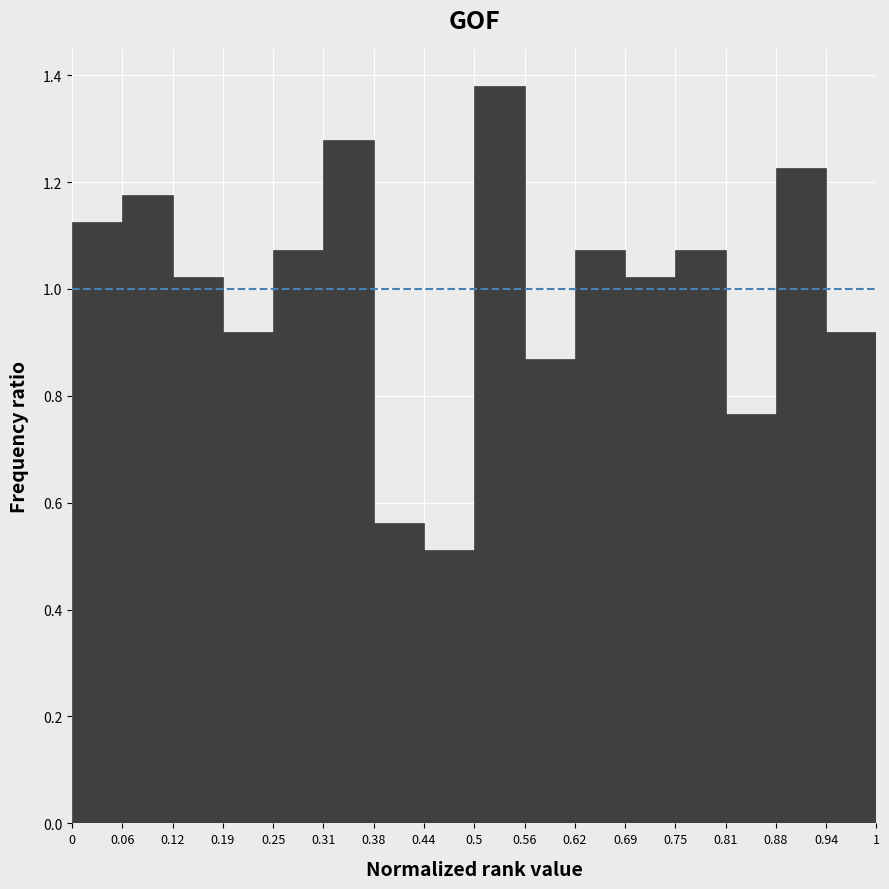

Reading left to right, transcribe this chart: for each bar, give the range it covers on the x-axis and its height. The values are not printed on the chart, so give them approximately, as read against the axis.

0 to 0.06: 1.12
0.06 to 0.12: 1.18
0.12 to 0.19: 1.02
0.19 to 0.25: 0.92
0.25 to 0.31: 1.08
0.31 to 0.38: 1.28
0.38 to 0.44: 0.56
0.44 to 0.5: 0.52
0.5 to 0.56: 1.38
0.56 to 0.62: 0.86
0.62 to 0.69: 1.08
0.69 to 0.75: 1.02
0.75 to 0.81: 1.08
0.81 to 0.88: 0.76
0.88 to 0.94: 1.22
0.94 to 1: 0.92